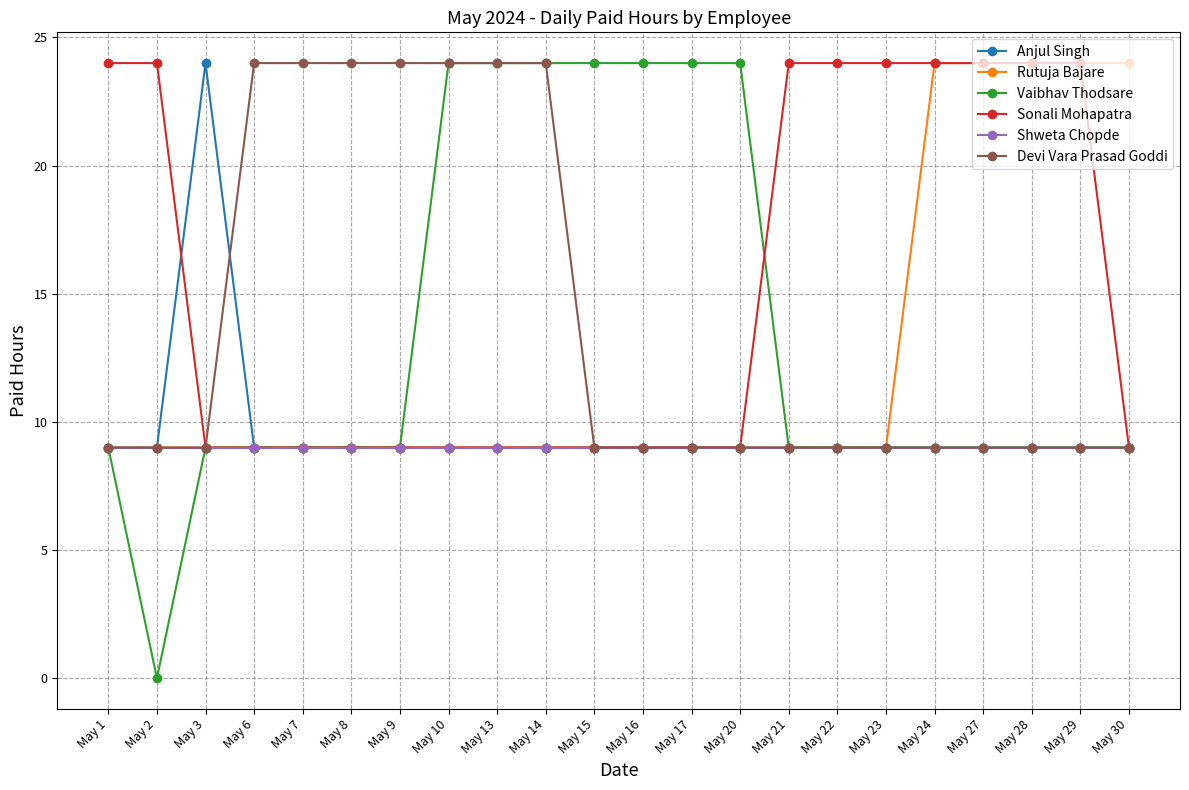

True or false: Devi Vara Prasad Goddi has a value of 9 at May 22.

True